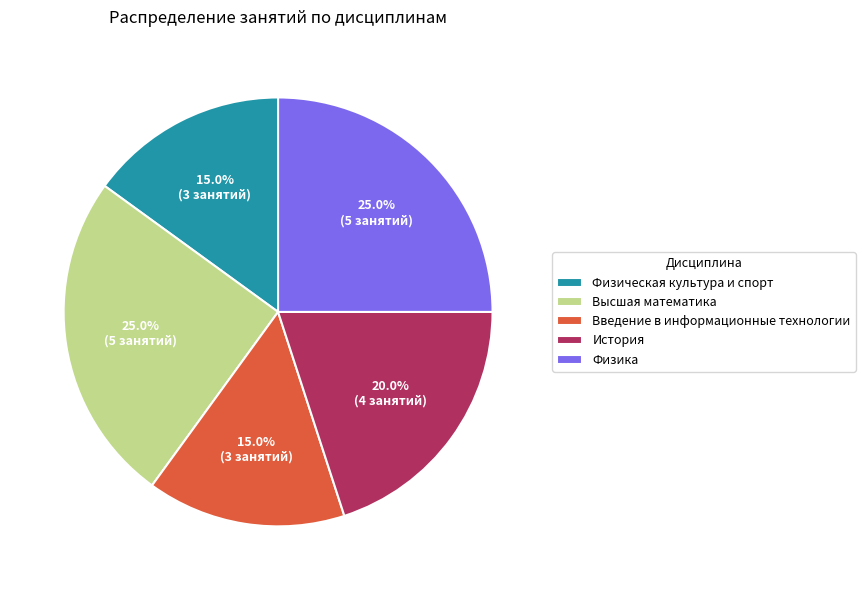

What percentage is NOT represented by Введение в информационные технологии?

85.0%